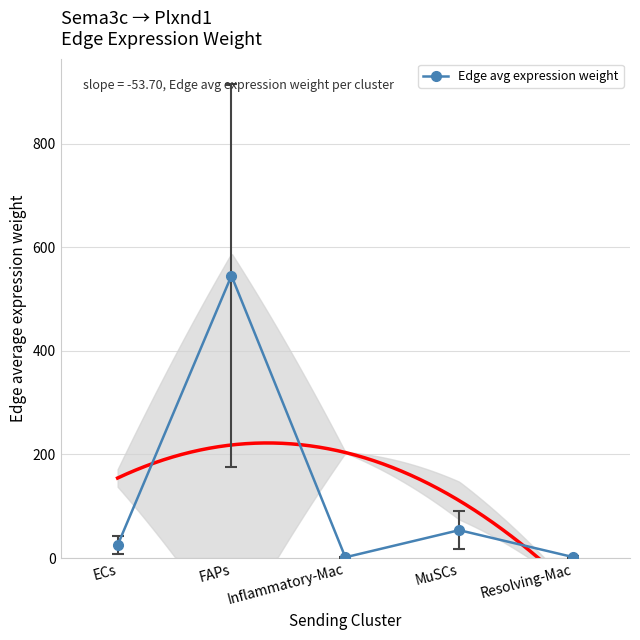

Reading left to right, list all the values displayed in this chart.

24.8	545.1	1.5	53.9	1.9